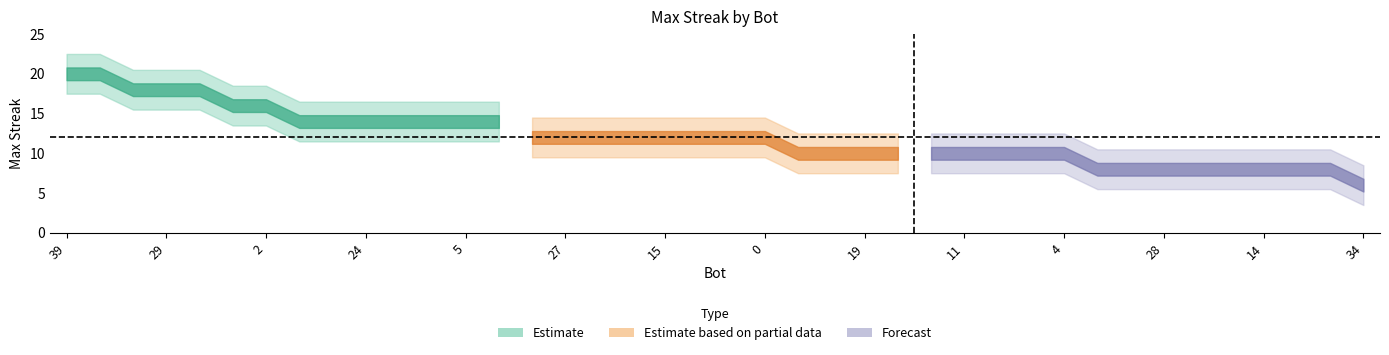

Is it true that the value at 37 is 8?

True